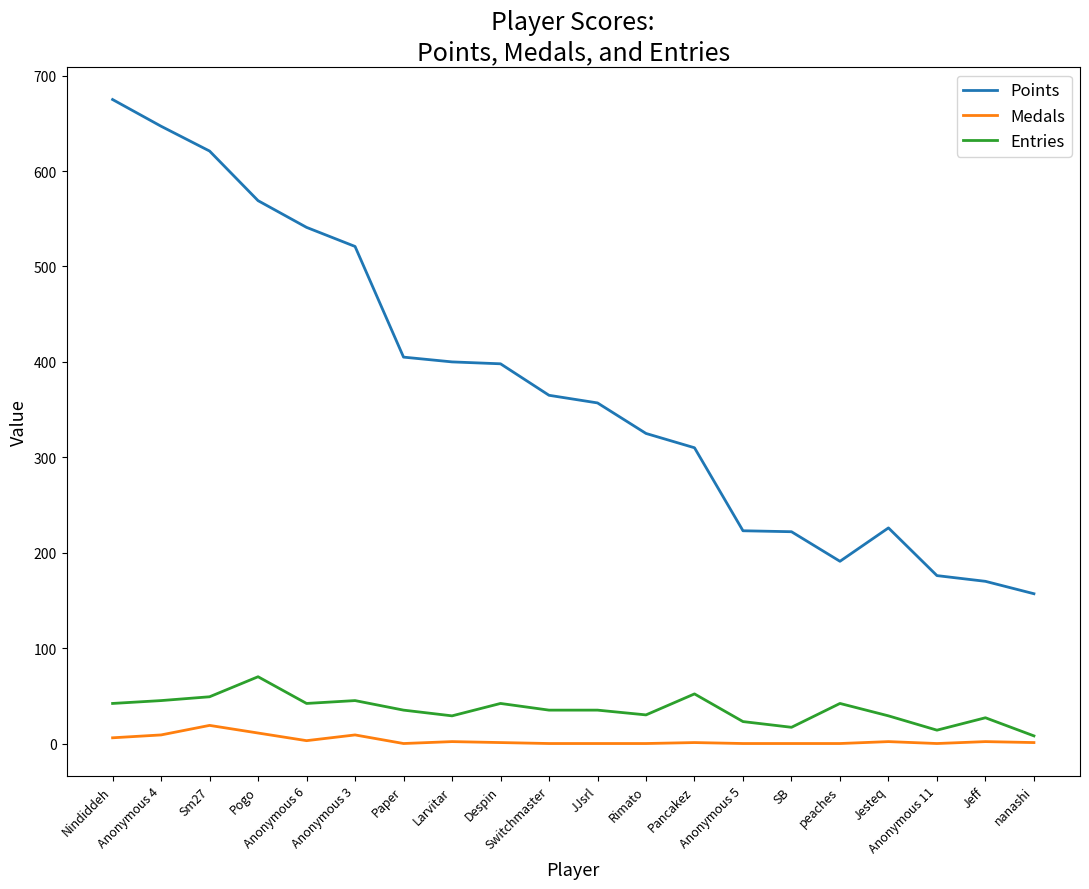

At which category is the sum across all series the highest?

Nindiddeh